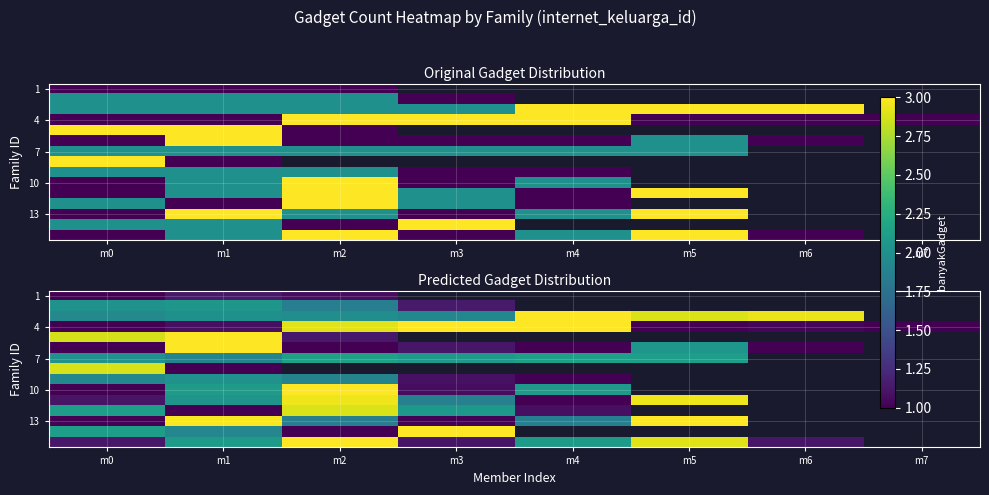

At which category is the sum across all series the highest?

m1